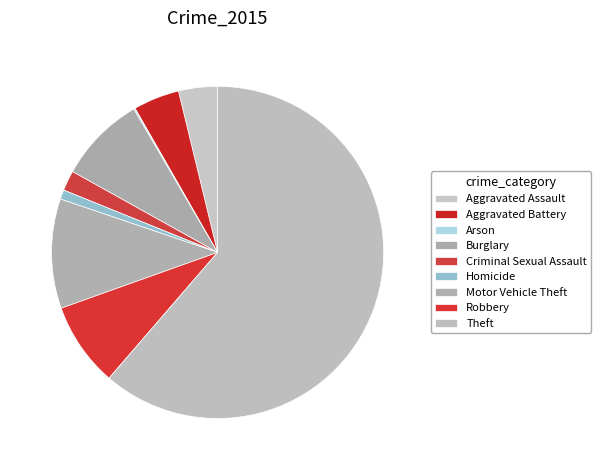

What is the majority slice?

Theft